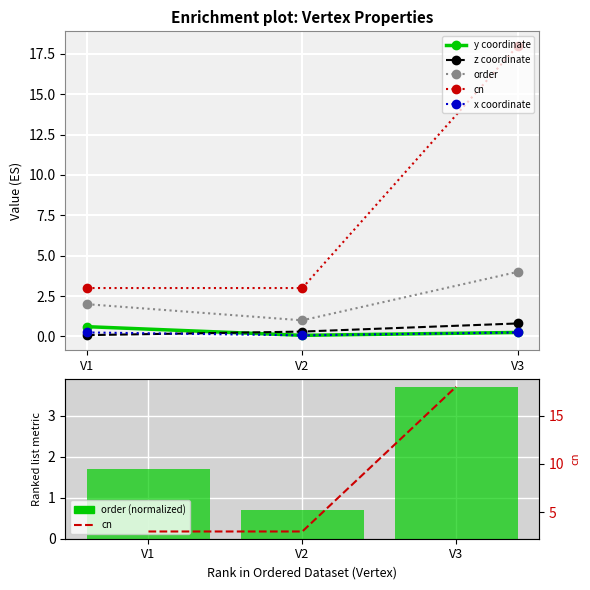

The x coordinate series shows 0.2 at V1. True or false?

True